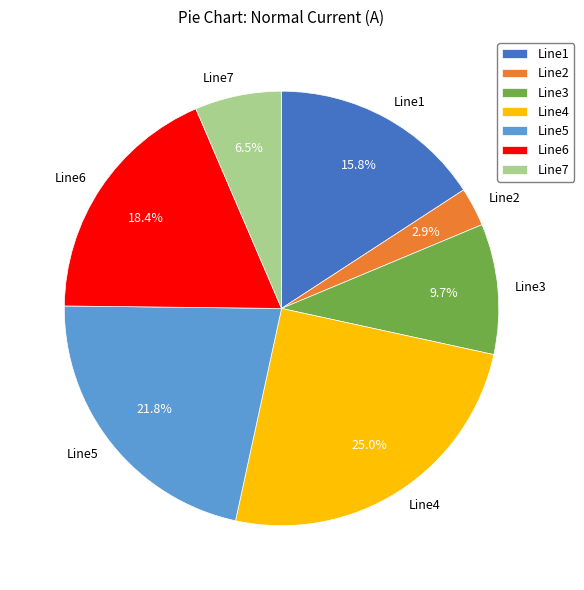

To the nearest percent, what is the average slice percentage?

14%